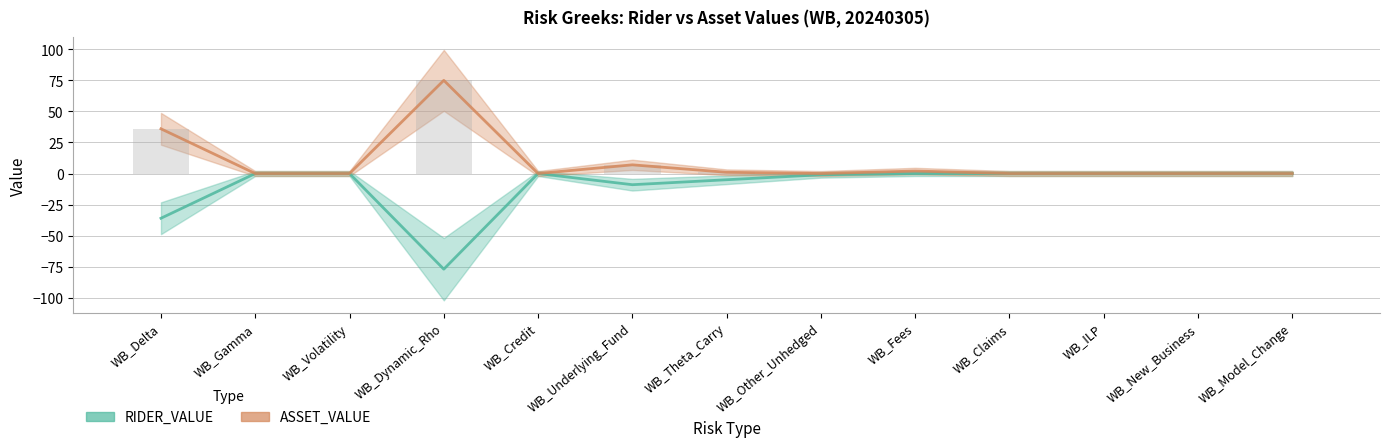

What are all the series names shown in the legend?

RIDER_VALUE, ASSET_VALUE